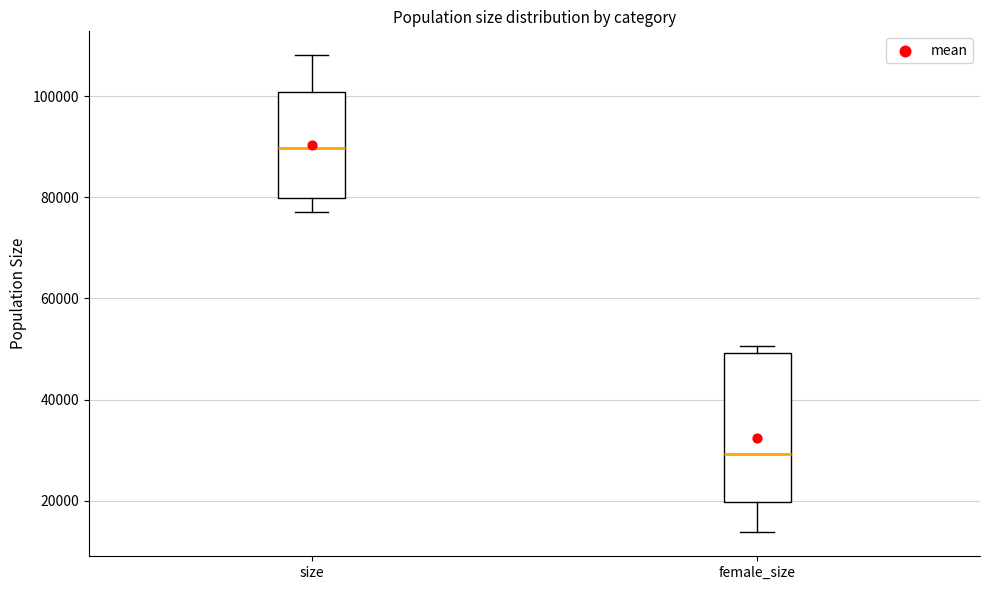

Where is the upper edge of the box for size on the y-axis? The values are not printed on the chart, so give them approximately, as read against the axis.

100000